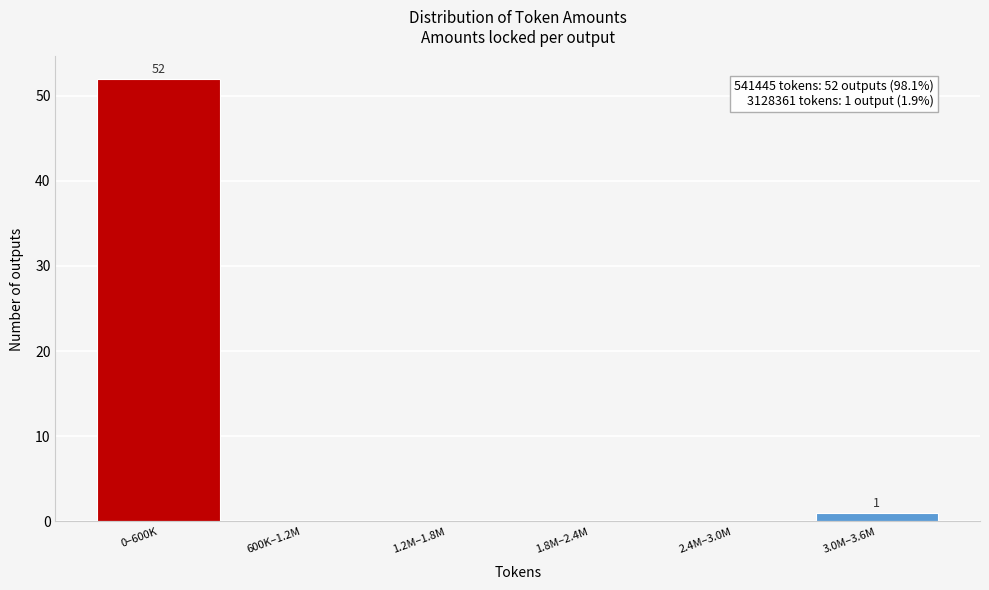

Reading left to right, list all the values displayed in this chart.

0–600K=52	600K–1.2M=0	1.2M–1.8M=0	1.8M–2.4M=0	2.4M–3.0M=0	3.0M–3.6M=1